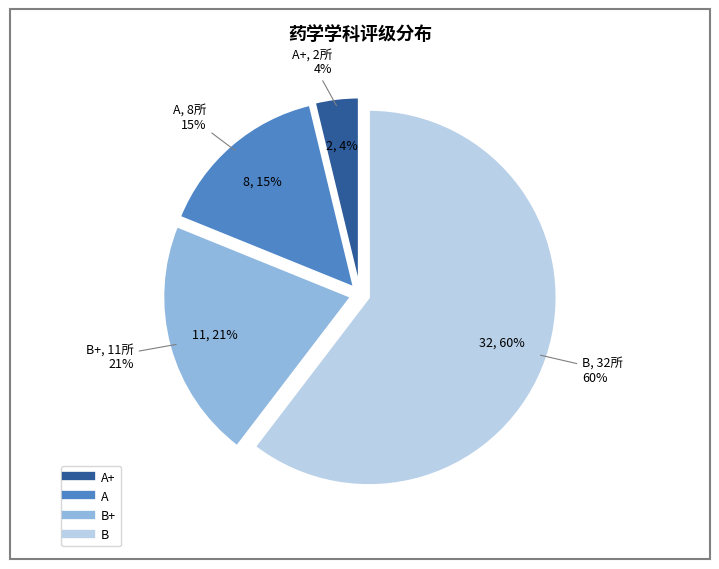

Is there a majority slice in this chart?

Yes